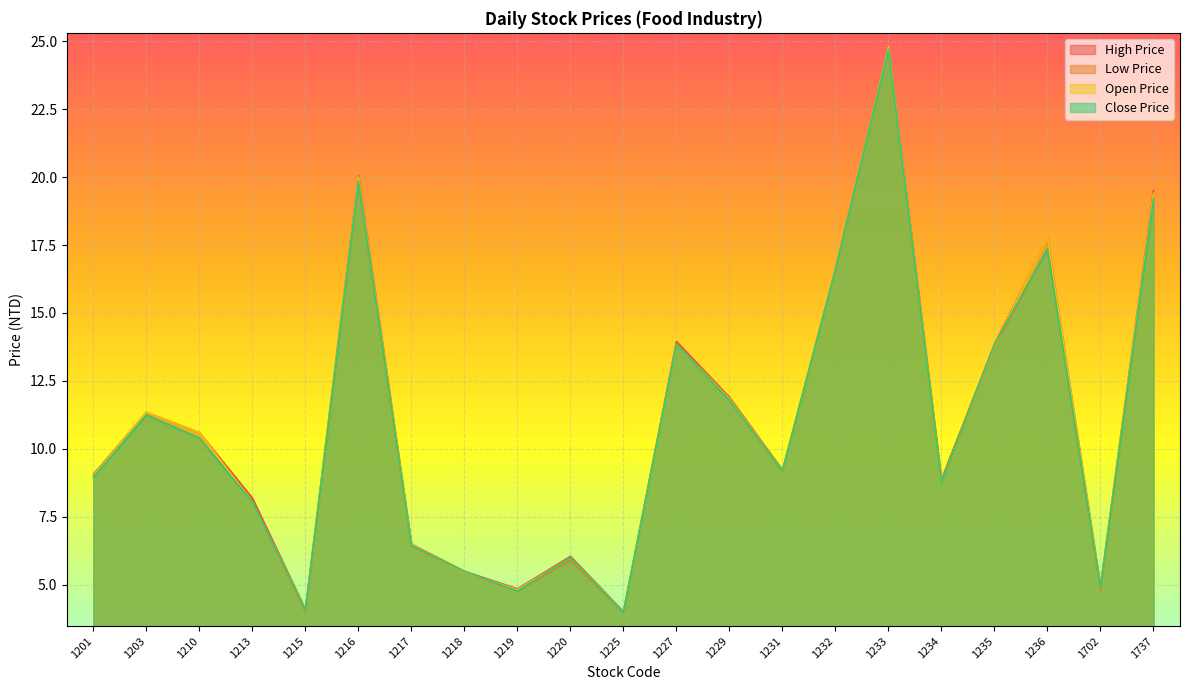

True or false: High Price and Close Price cross at least once.

False